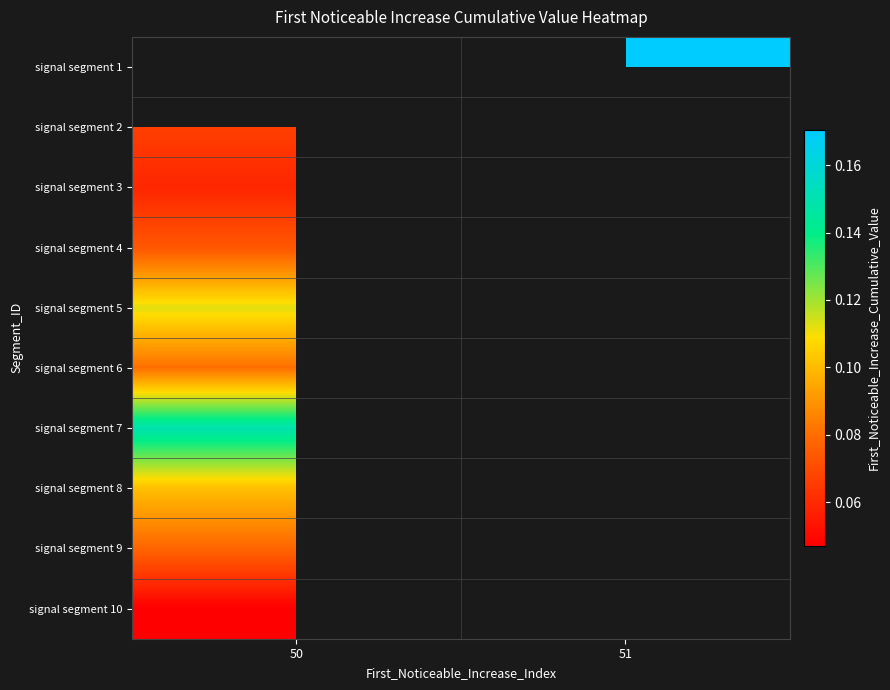

Is it true that signal segment 3 equals 0.1 at 50?

False